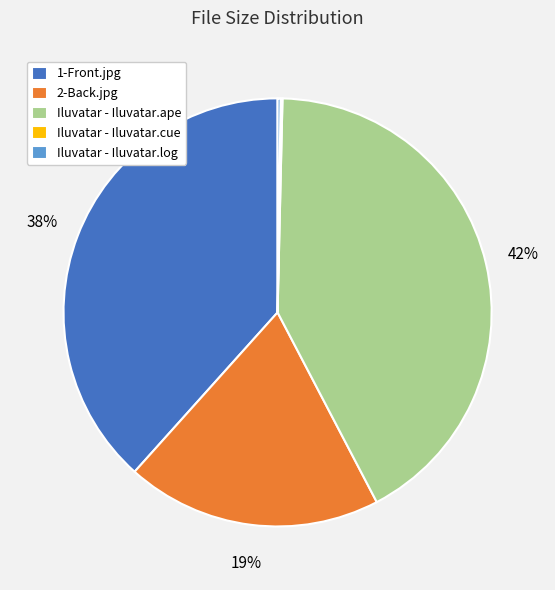

To the nearest percent, what portion does Iluvatar - Iluvatar.ape represent?

42%